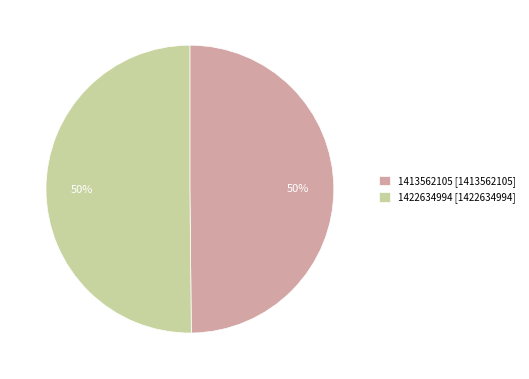

What percentage is the 1413562105 slice, to the nearest percent?

50%